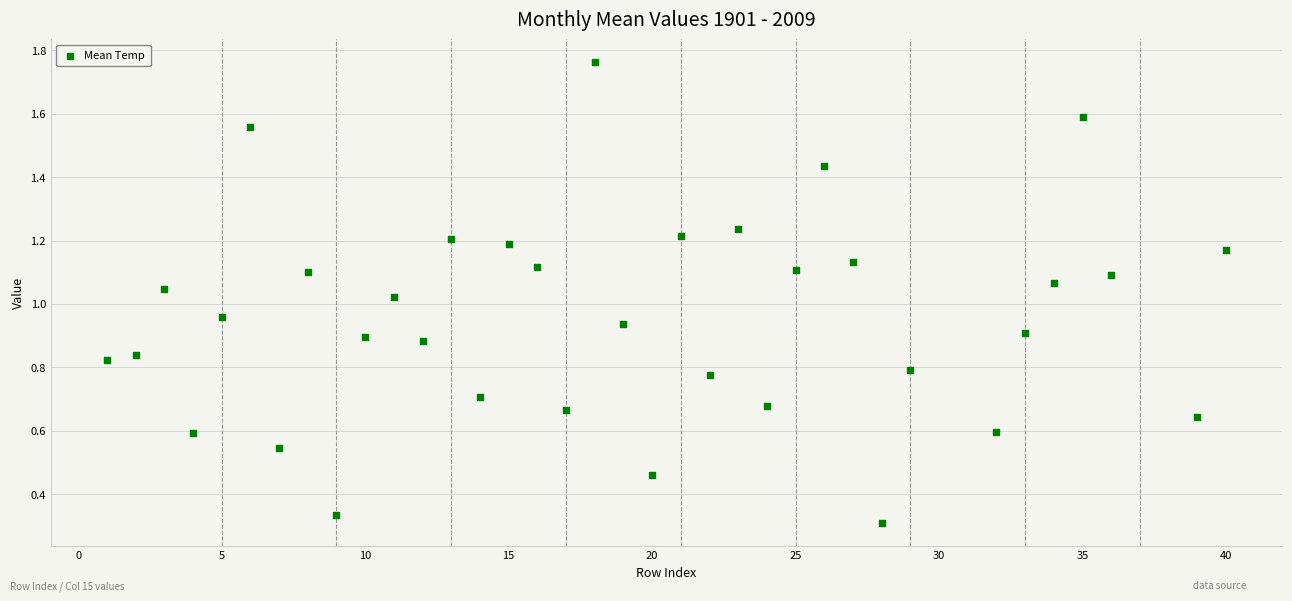

What is the range of X values (max minus min)?

39.0